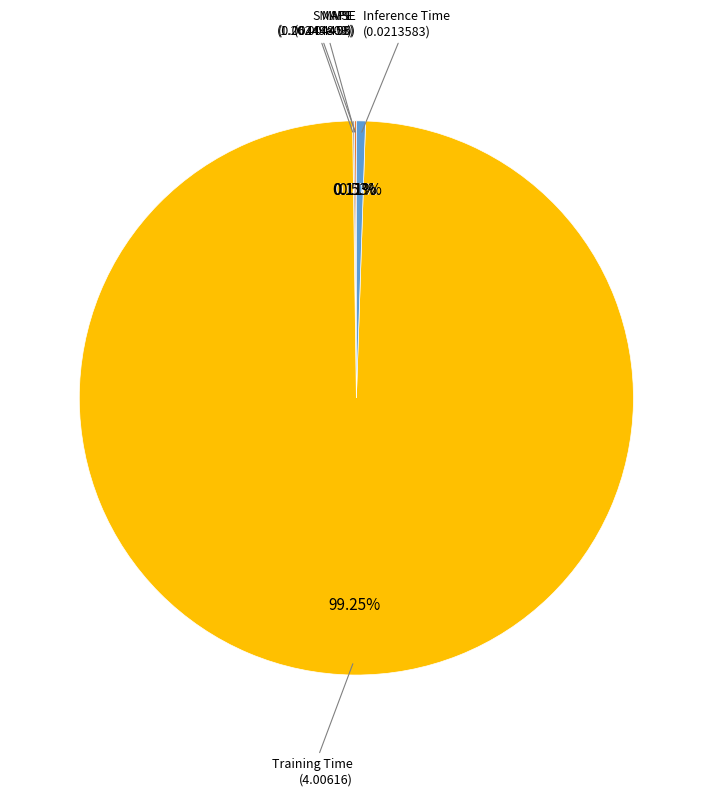

Is there a majority slice in this chart?

Yes